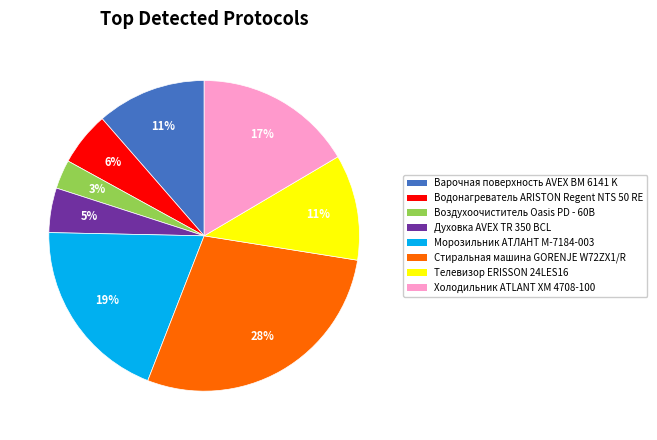

Approximately how many times larger is the value at Телевизор ERISSON 24LES16 compared to Морозильник АТЛАНТ М-7184-003?

0.6